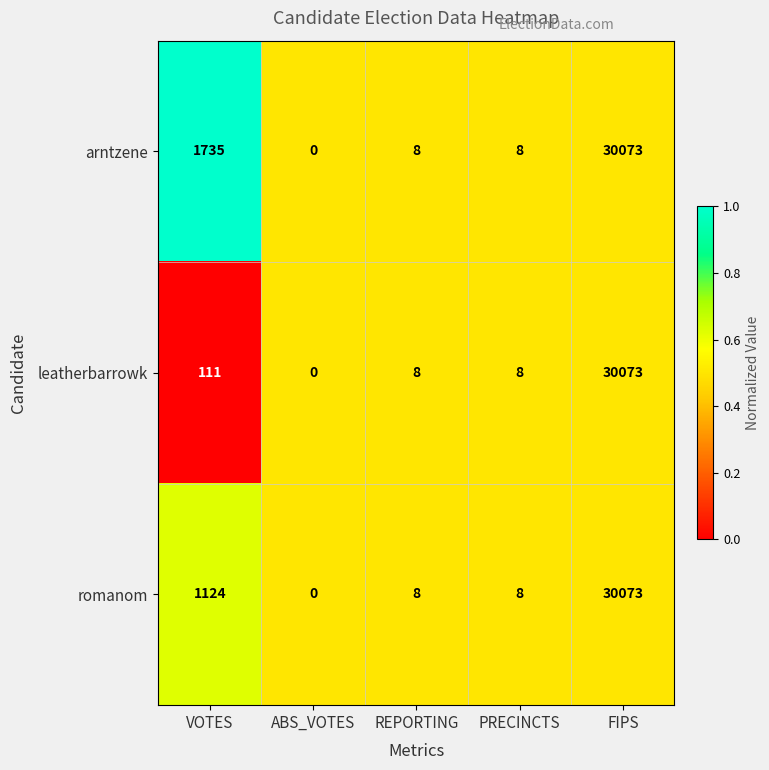

The value of arntzene at PRECINCTS is 8. True or false?

True